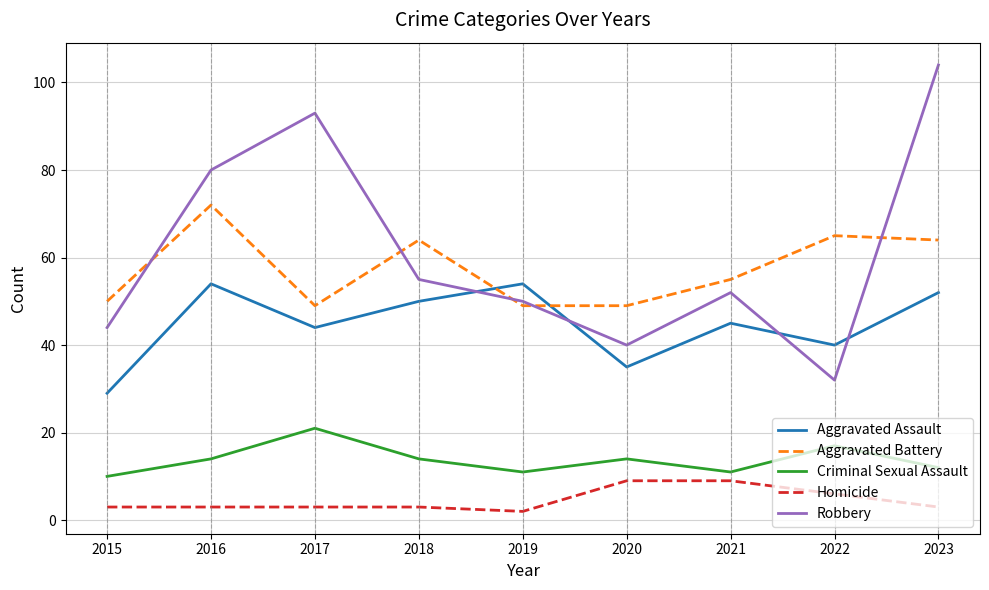

What is the smallest value displayed?

2